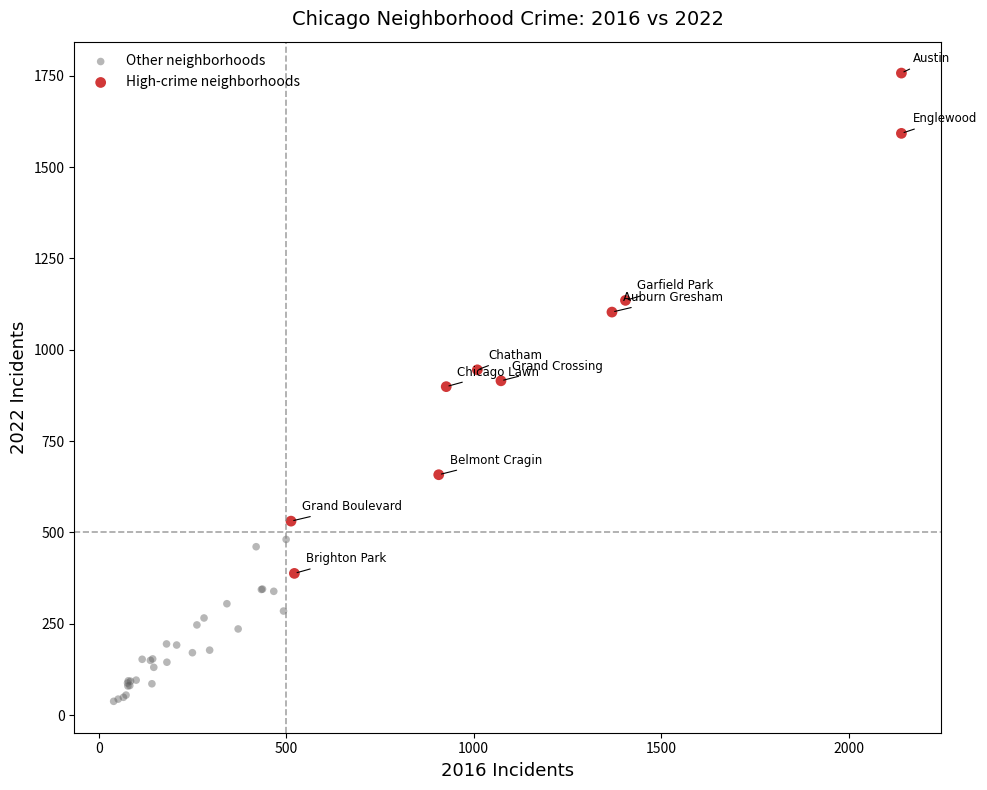

Which series reaches the minimum Y coordinate?

Other neighborhoods